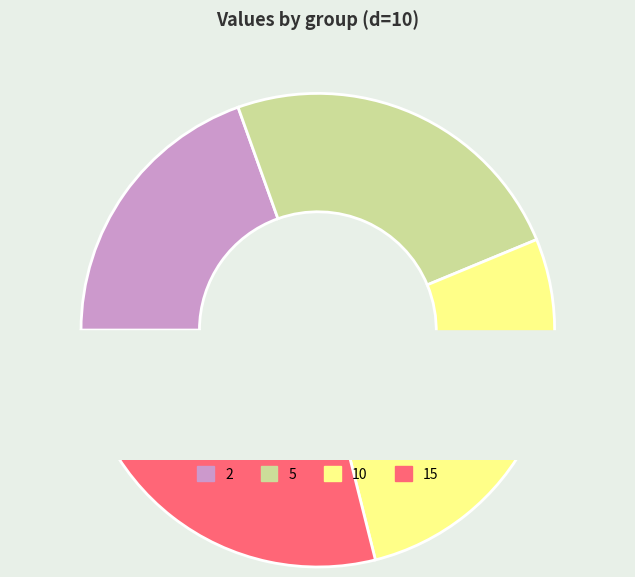

Combined, what portion of the pie is 5 and 15?

53.1%